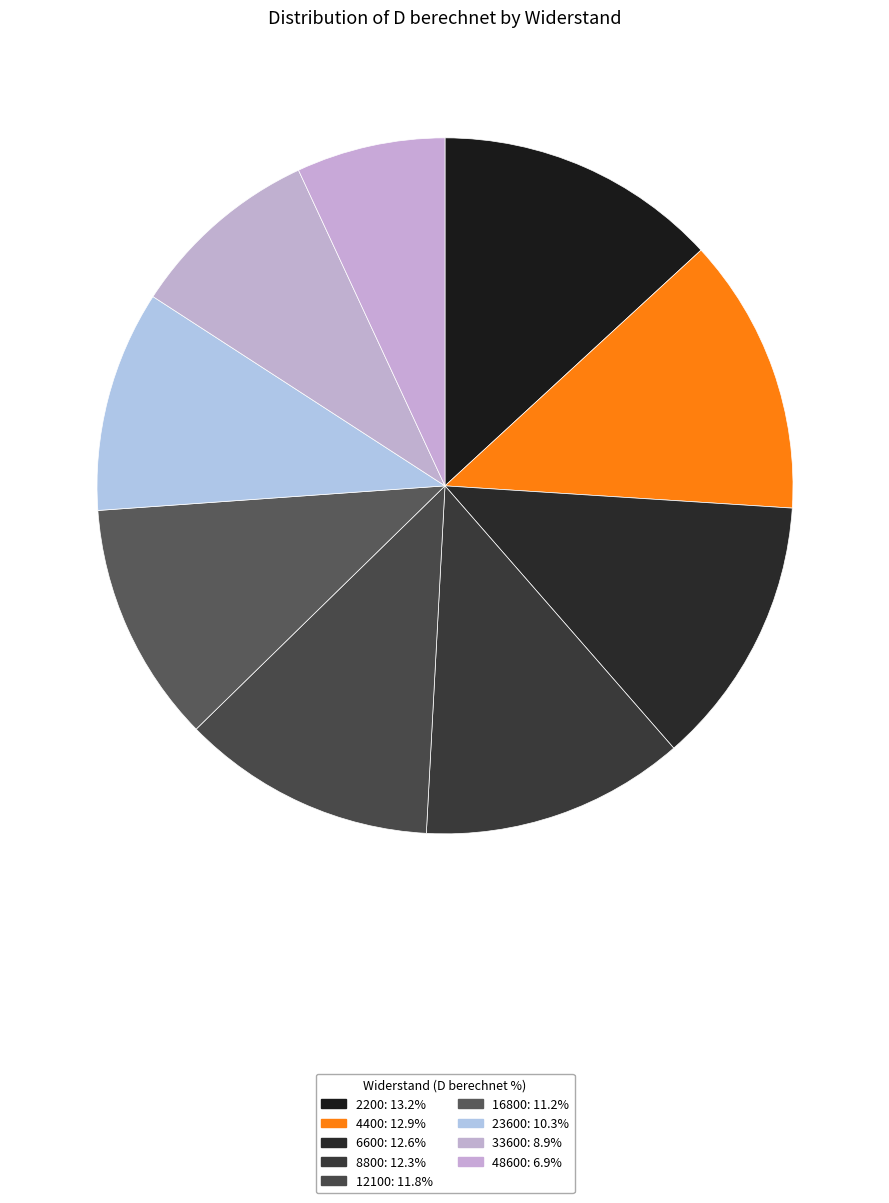

Combined, do 8800 and 2200 account for over 50%?

No